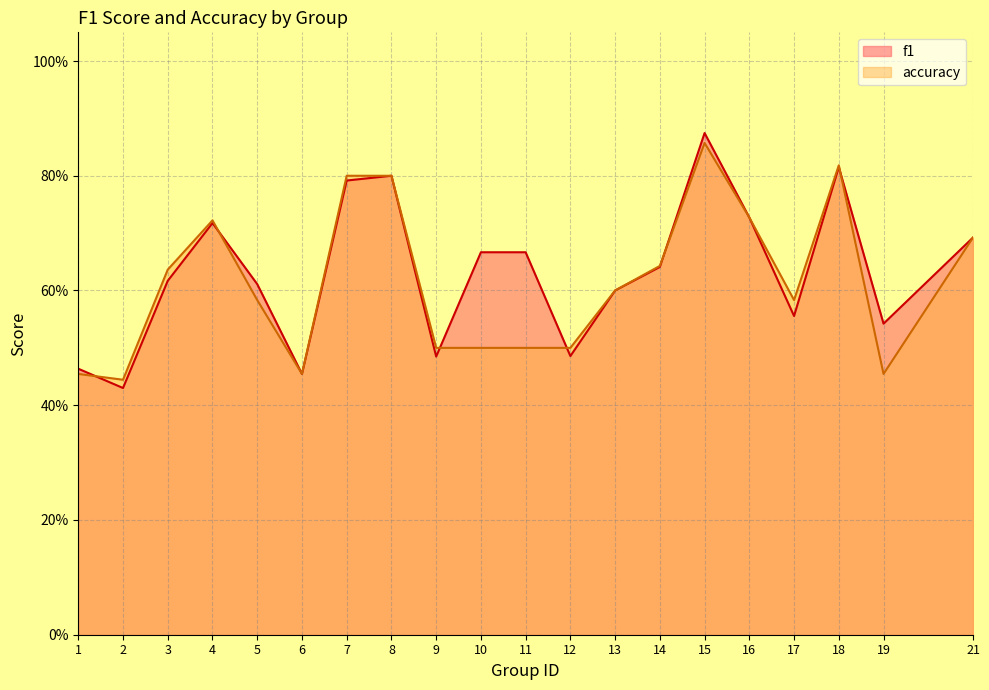

Reading left to right, extract all data points from this chart.

f1: 1=0.5	2=0.4	3=0.6	4=0.7	5=0.6	6=0.5	7=0.8	8=0.8	9=0.5	10=0.7	11=0.7	12=0.5	13=0.6	14=0.6	15=0.9	16=0.7	17=0.6	18=0.8	19=0.5	21=0.7
accuracy: 1=0.5	2=0.4	3=0.6	4=0.7	5=0.6	6=0.5	7=0.8	8=0.8	9=0.5	10=0.5	11=0.5	12=0.5	13=0.6	14=0.6	15=0.9	16=0.7	17=0.6	18=0.8	19=0.5	21=0.7